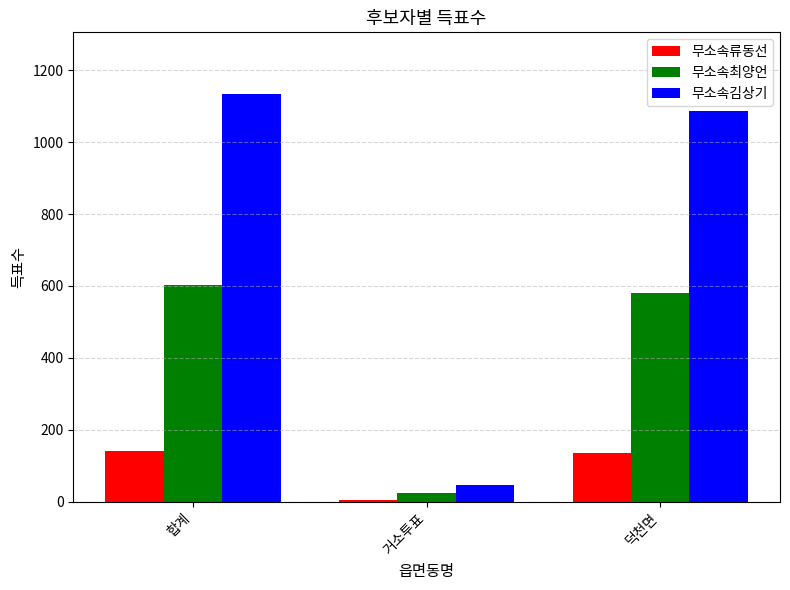

What is the difference between the highest and lowest values at 거소투표?

41